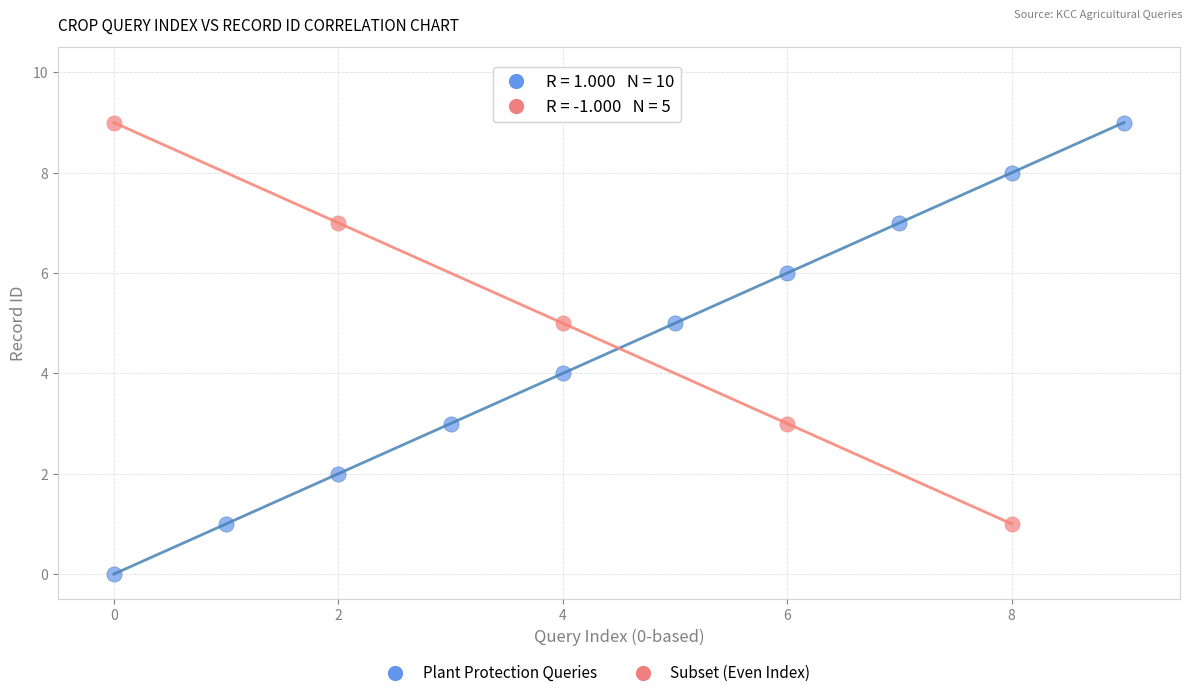

Which series contains the lowest Y value?

Plant Protection Queries